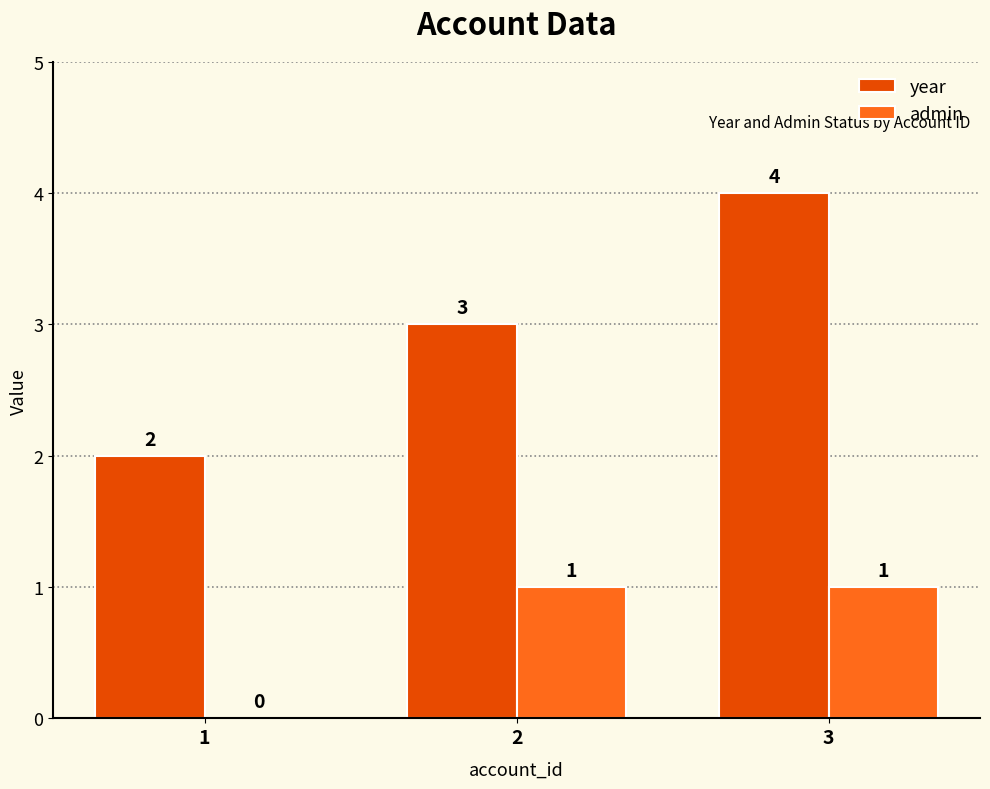

Which series has the largest total across all categories?

year